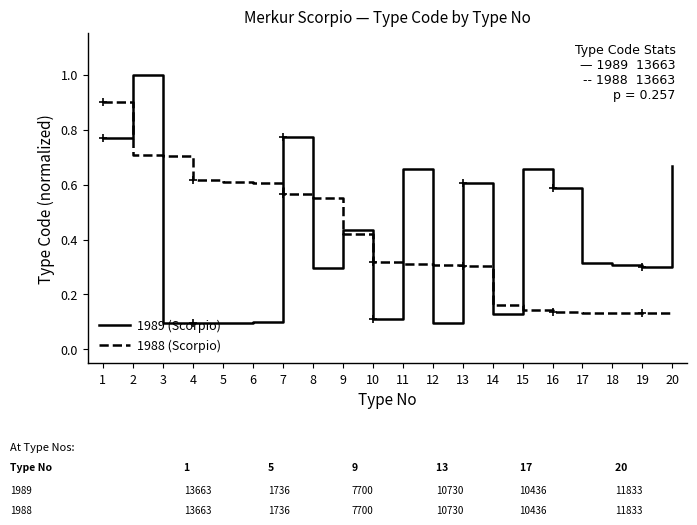

What is the difference between the maximum and minimum values in the 1989 (Scorpio) series?

0.9